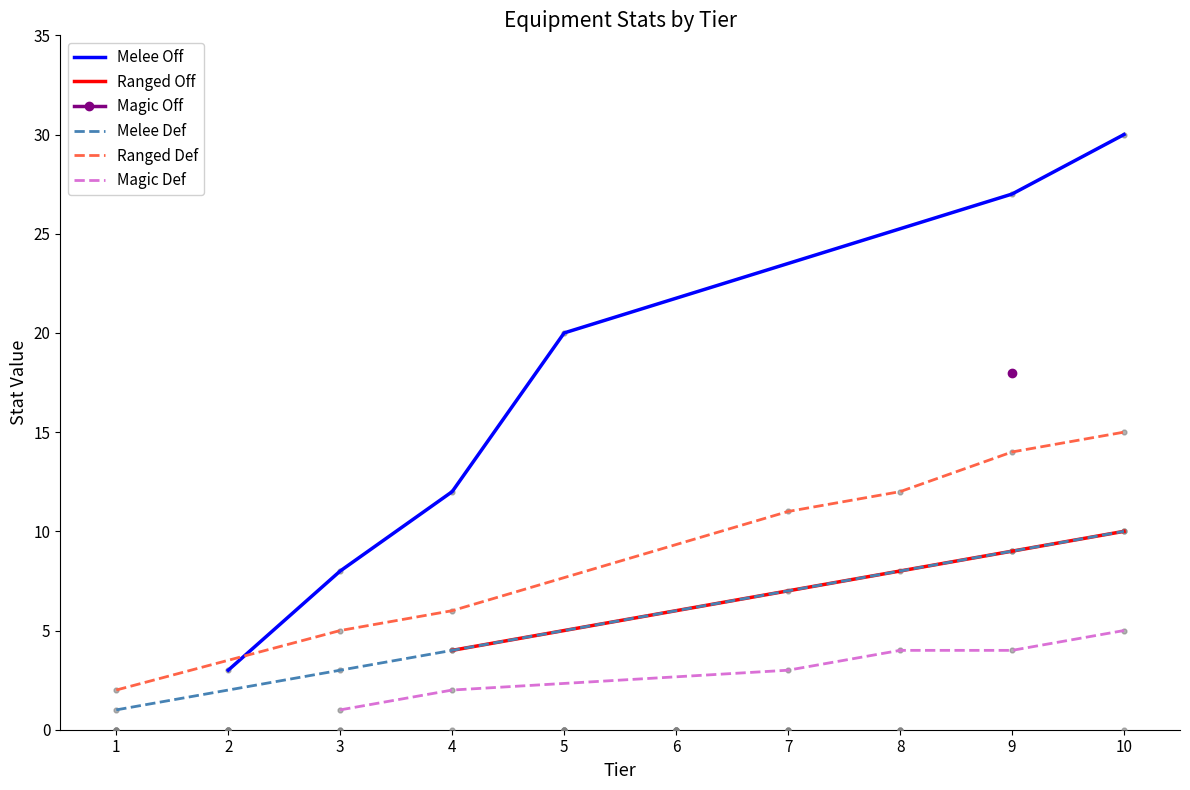

What are all the series names shown in the legend?

melee_off, ranged_off, magic_off, melee_def, ranged_def, magic_def